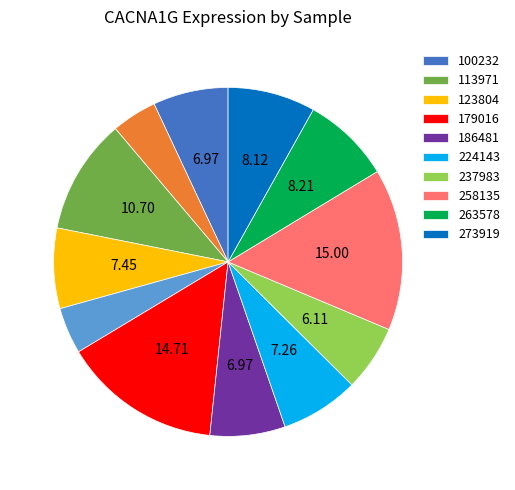

Is there a majority slice in this chart?

No